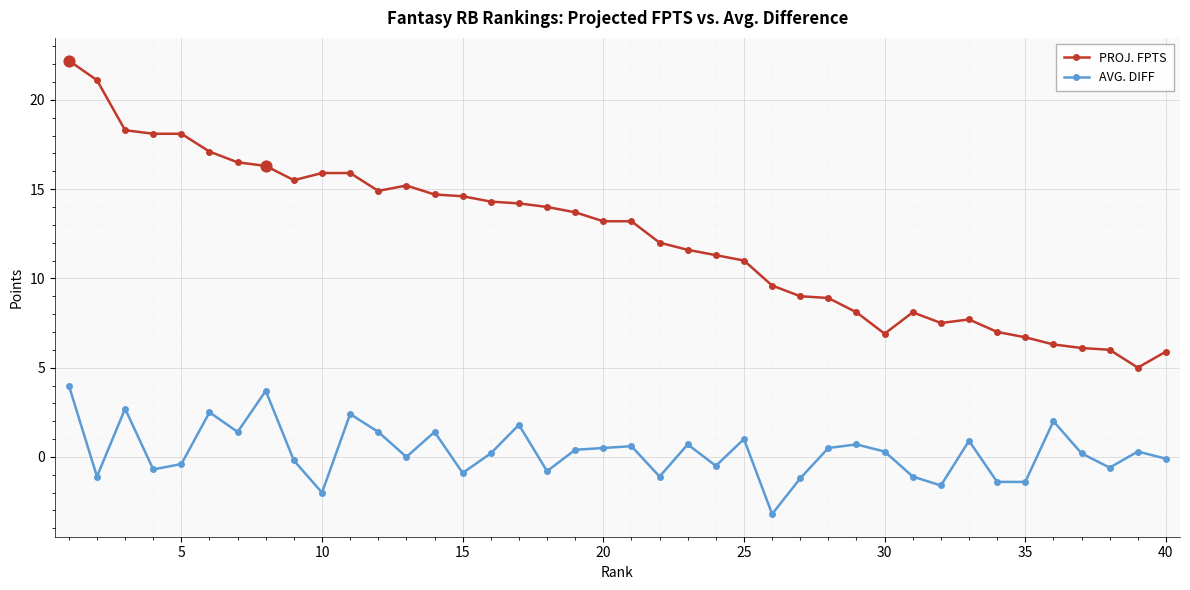

What are all the series names shown in the legend?

PROJ. FPTS, AVG. DIFF